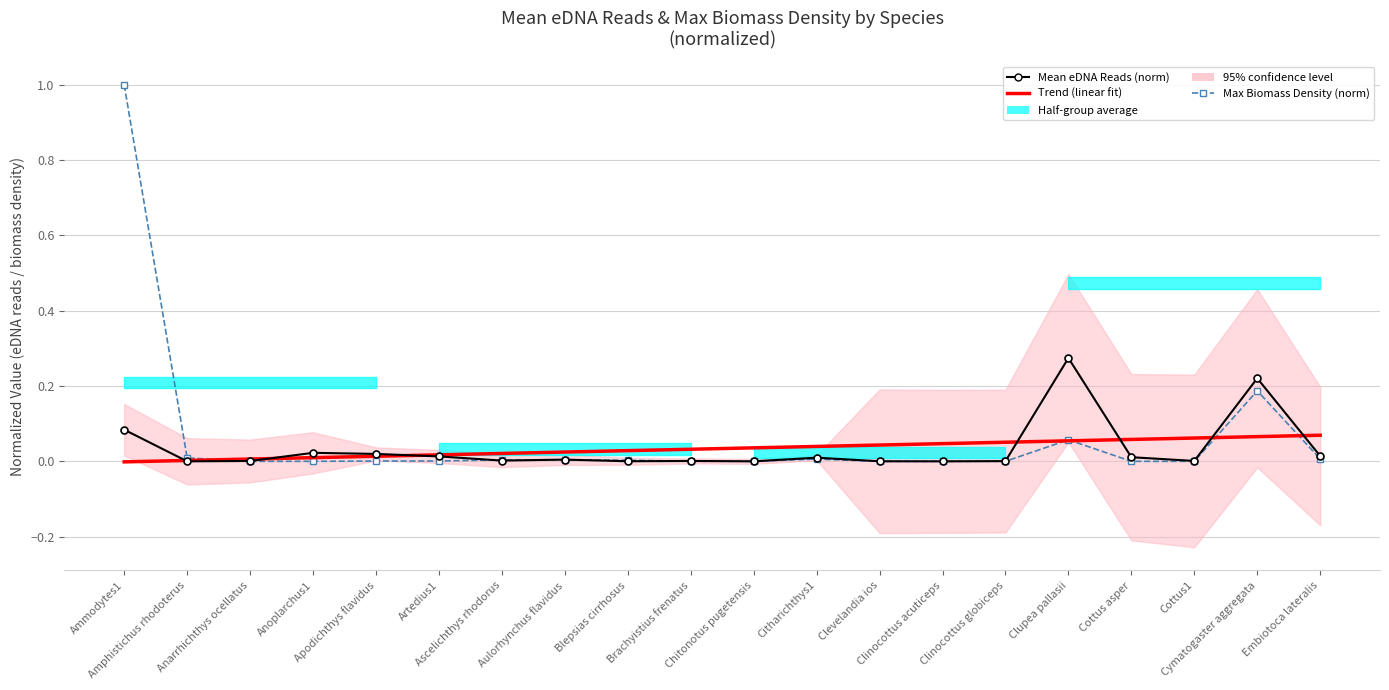

What position from the right is Blepsias cirrhosus?

12